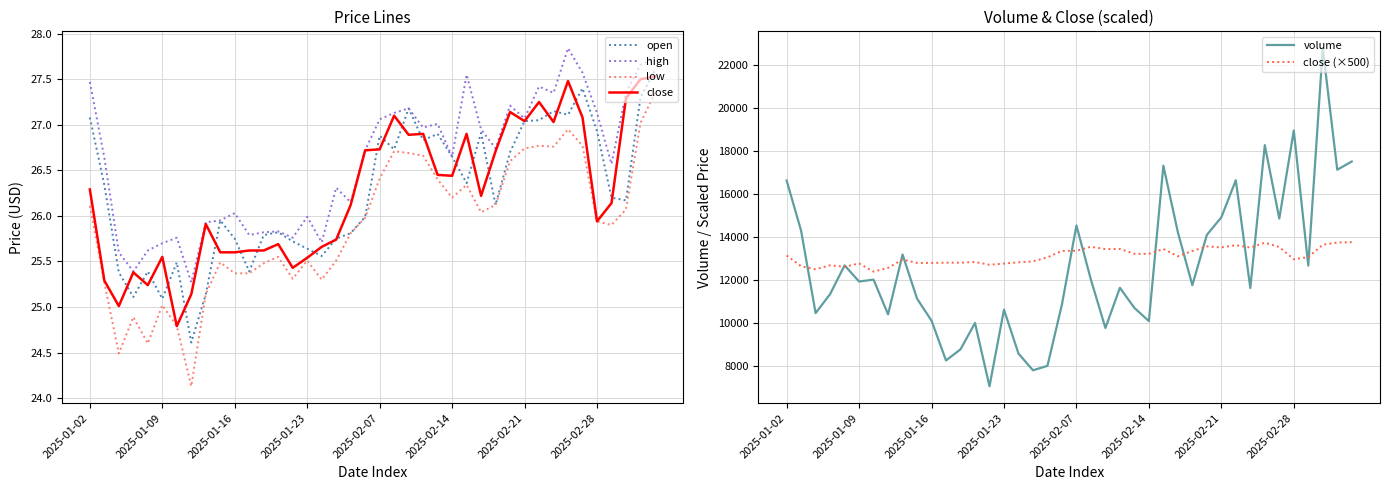

Is the value of high at 31 greater than the value of volume at 22?

No